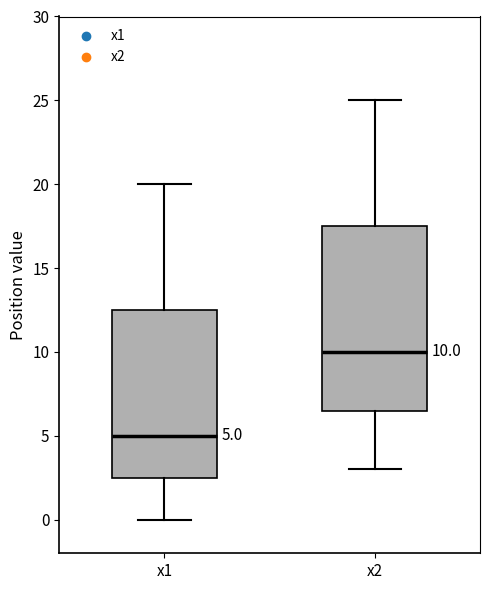

Which box is the tallest, from its lower edge to its upper edge?

x2